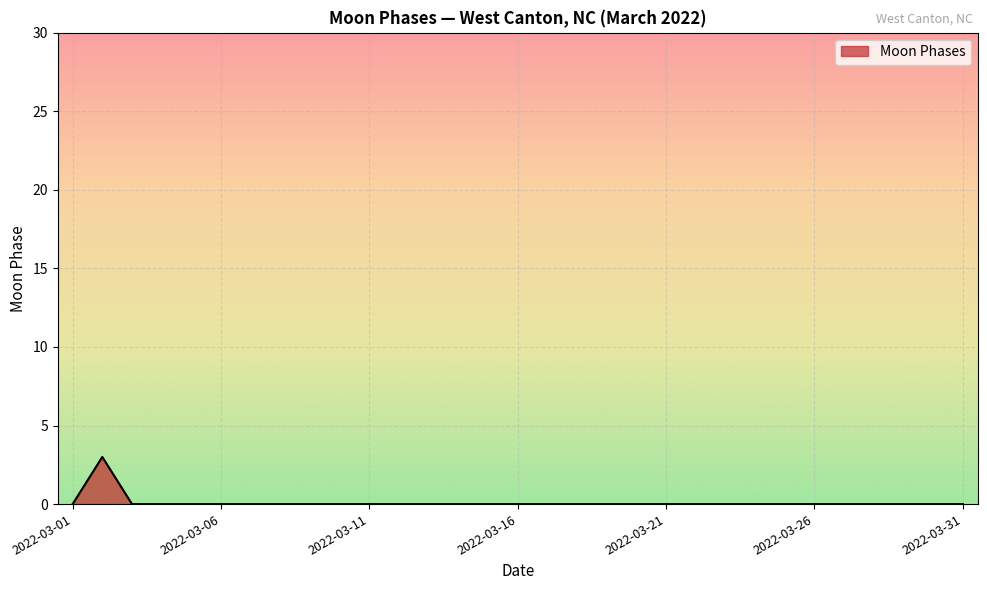

What is the difference between the maximum and minimum values?

3